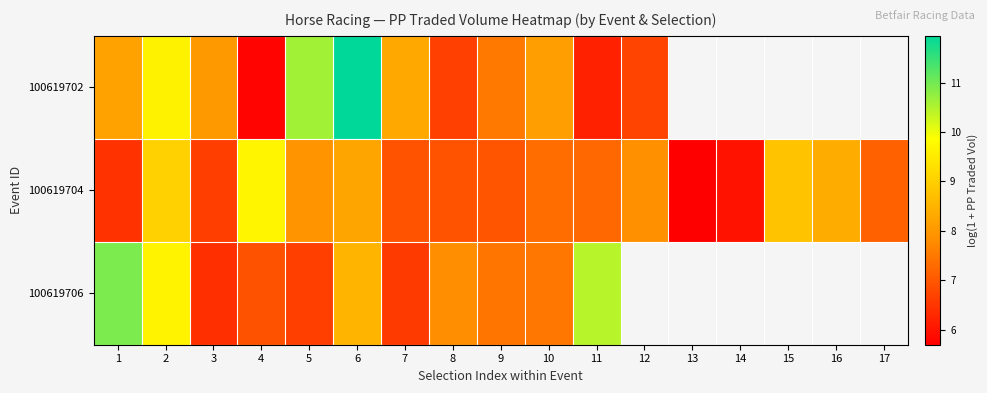

Which category has the lowest value across all series?

13